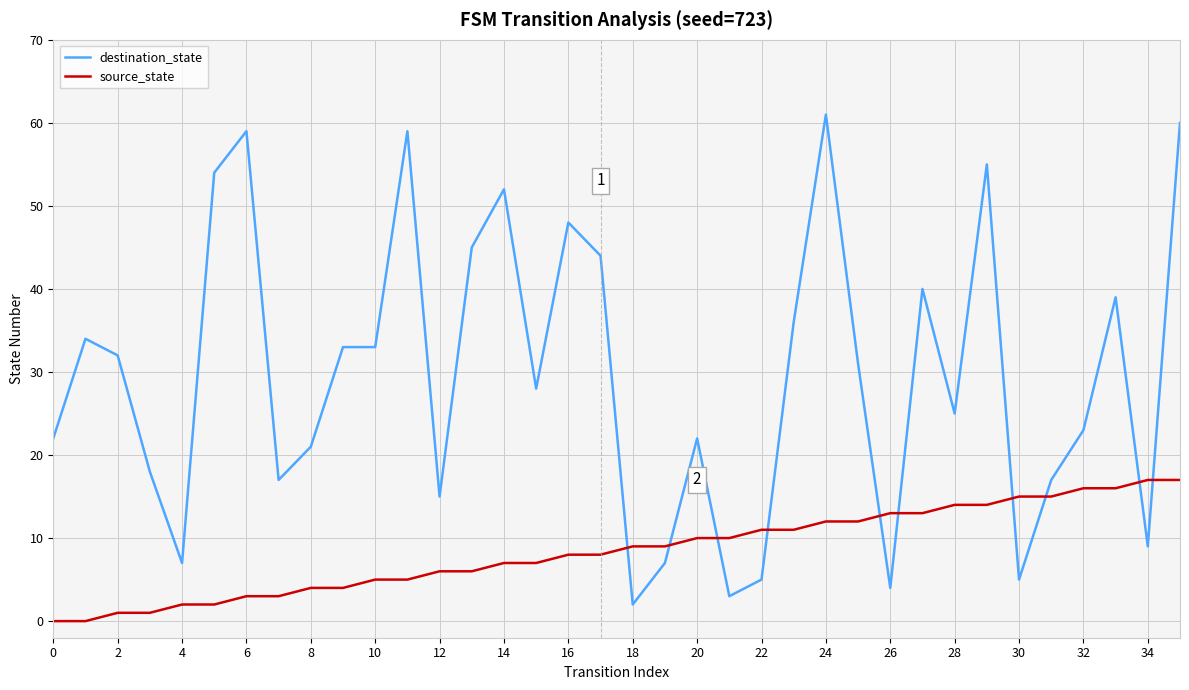

List the series in order of their overall mean, highest first.

destination_state, source_state